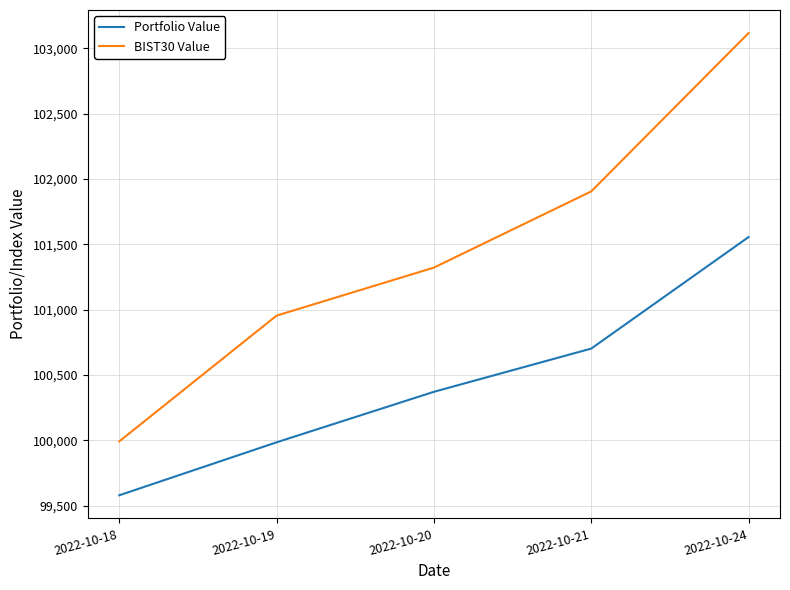

True or false: BIST30 Value and Portfolio Value intersect in this chart.

False